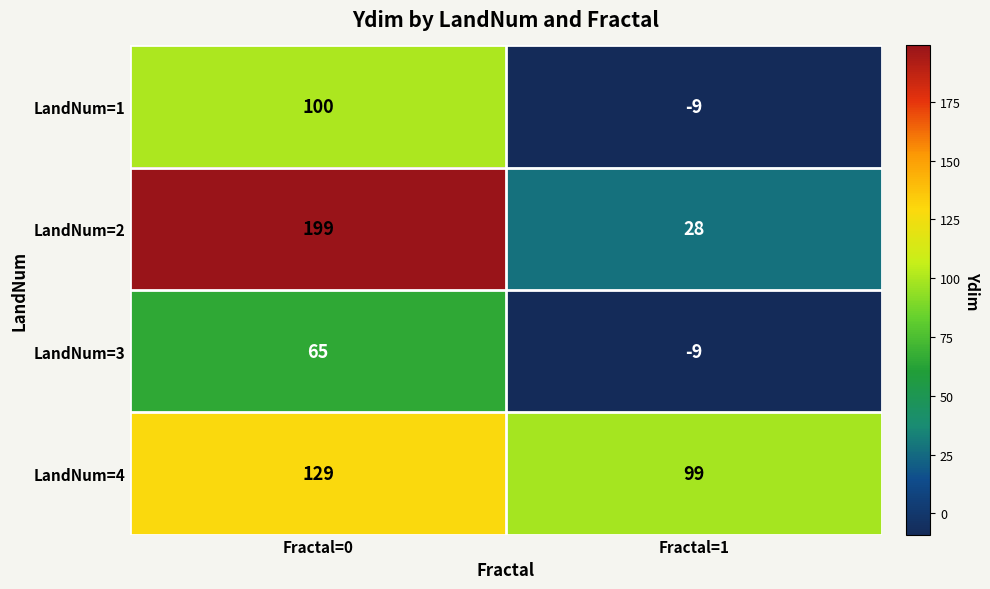

Rank the series at Fractal=0 from lowest to highest value.

LandNum=3, LandNum=1, LandNum=4, LandNum=2